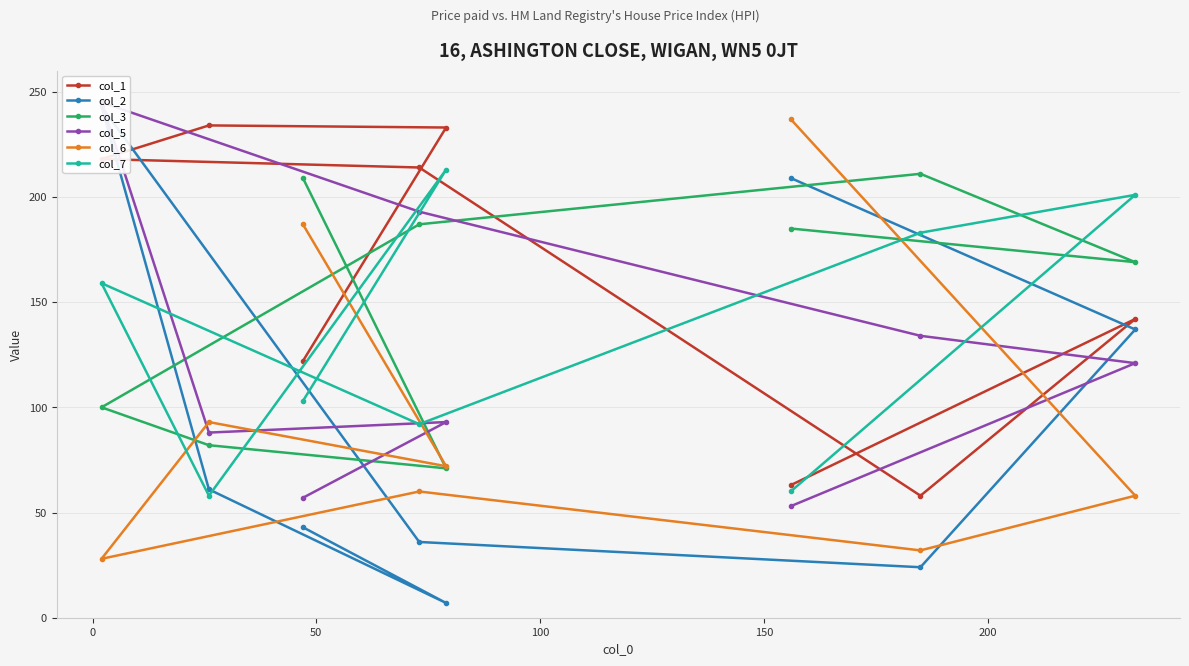

What is the average value of the col_2 series?

95